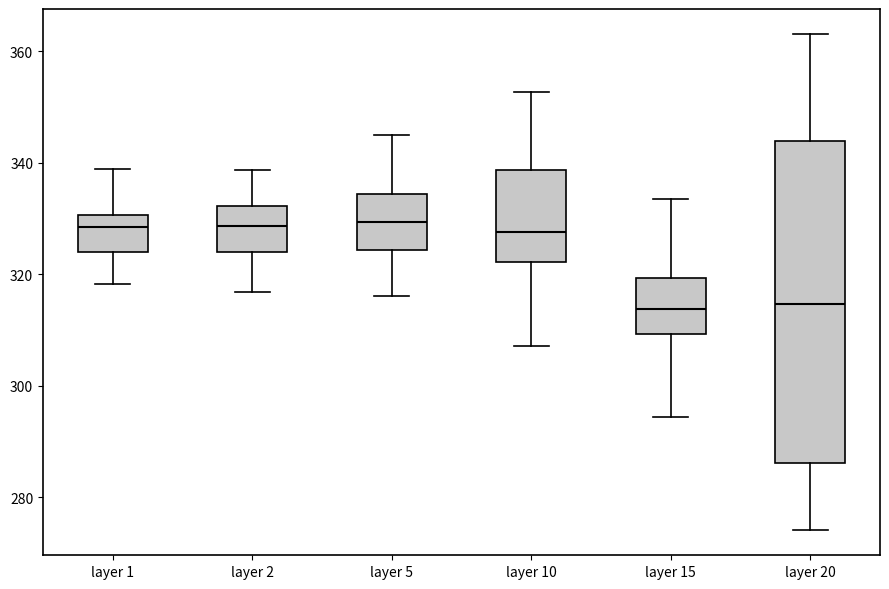

Reading left to right, read every box against the y-axis: the position of its median line, the range the box covers, and the ends of its whiskers. The values are not printed on the chart, so give them approximately, as read against the axis.

layer 1: median 328, box 324 to 330, whiskers 318 to 338
layer 2: median 328, box 324 to 332, whiskers 316 to 338
layer 5: median 330, box 324 to 334, whiskers 316 to 344
layer 10: median 328, box 322 to 338, whiskers 308 to 352
layer 15: median 314, box 310 to 320, whiskers 294 to 334
layer 20: median 314, box 286 to 344, whiskers 274 to 364